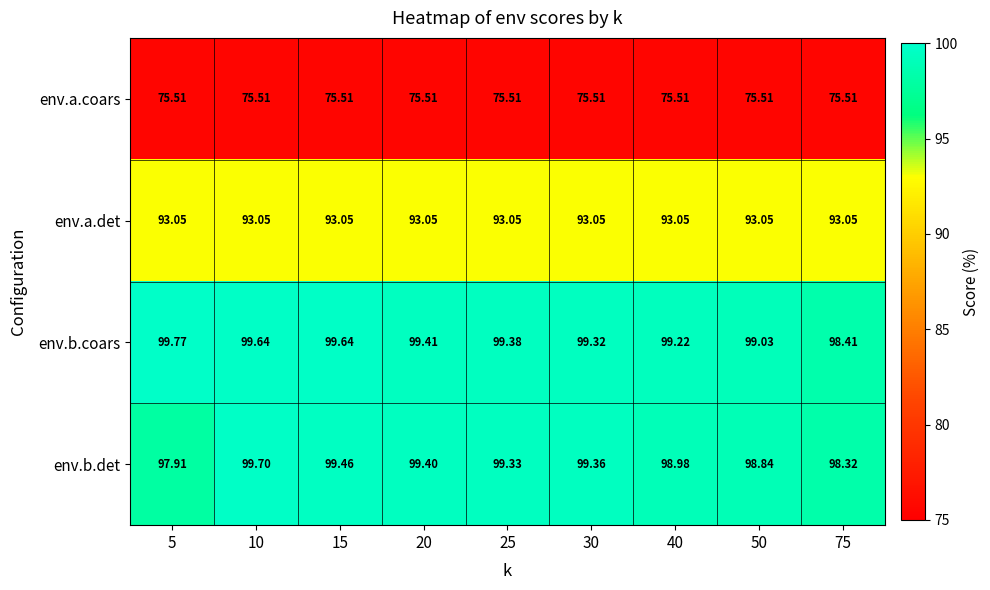

At how many categories does at least one series exceed 87?

9